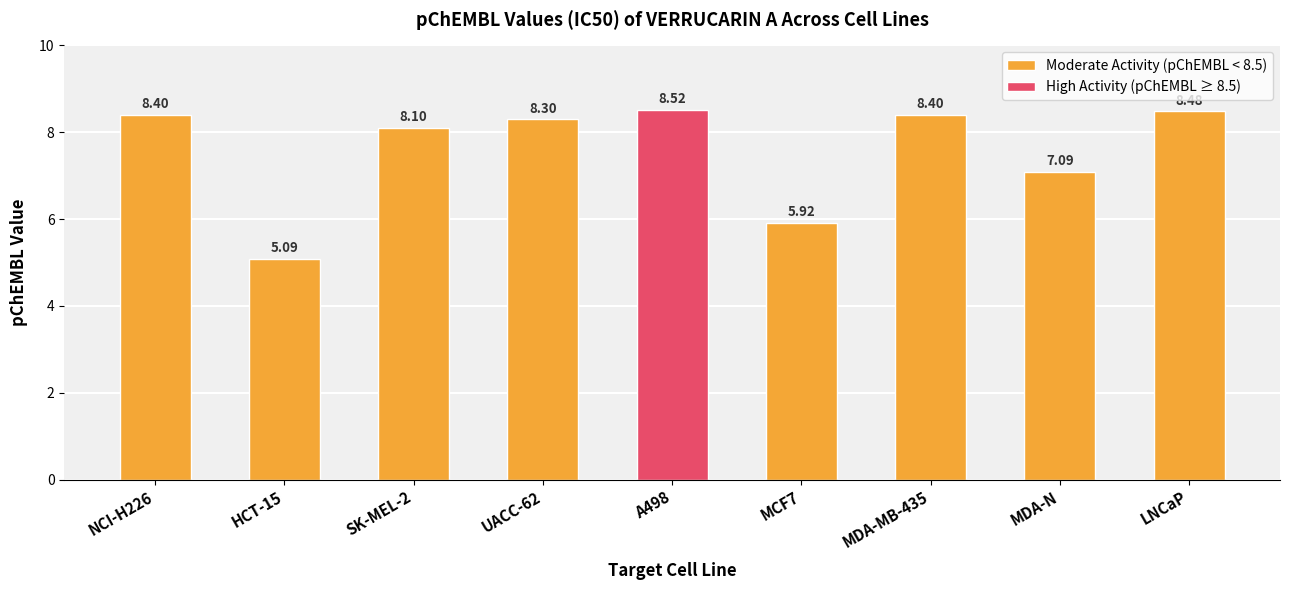

What is the difference between the second highest and second lowest values?

2.6